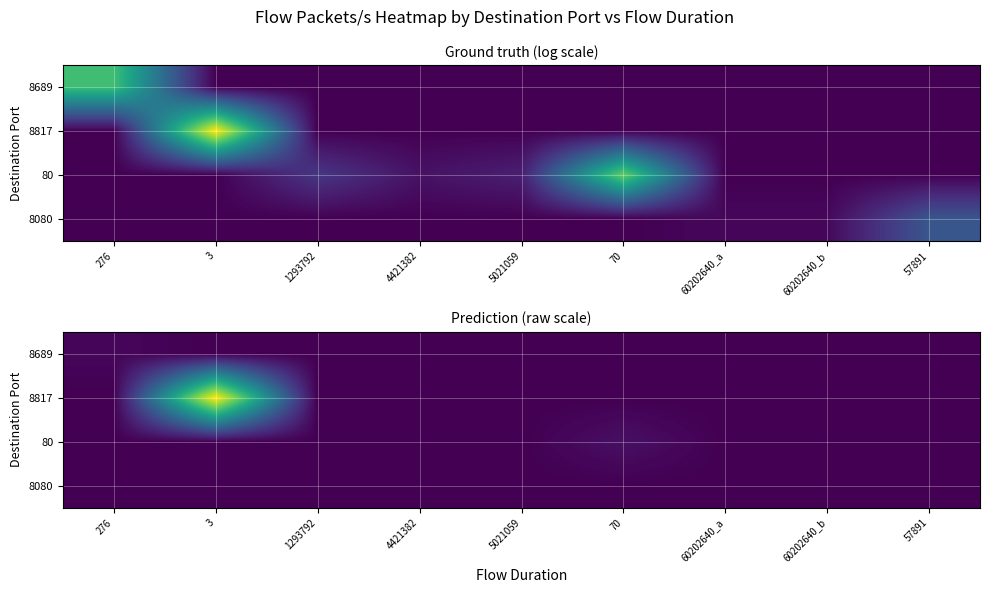

Between 3 and 60202640_a, which series saw the biggest shift?

8817